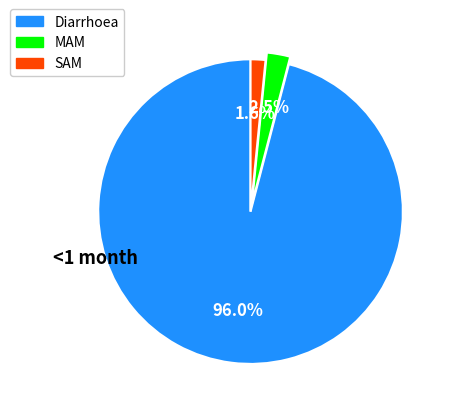

Which category has the biggest portion of the pie?

Diarrhoea